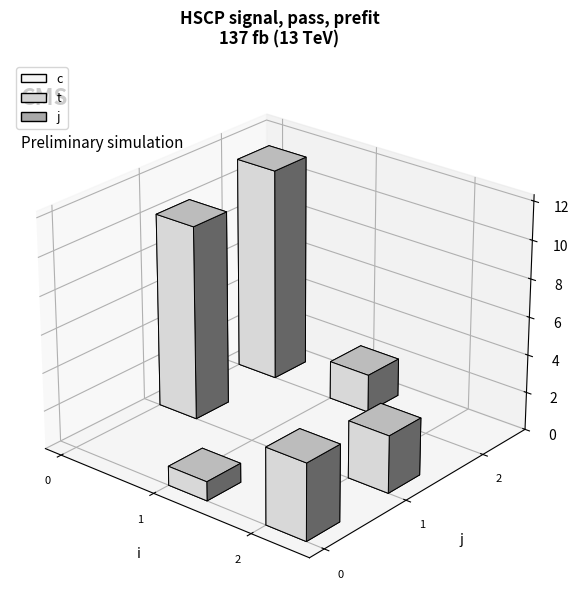

The value of t at 2 is 3.0. True or false?

True